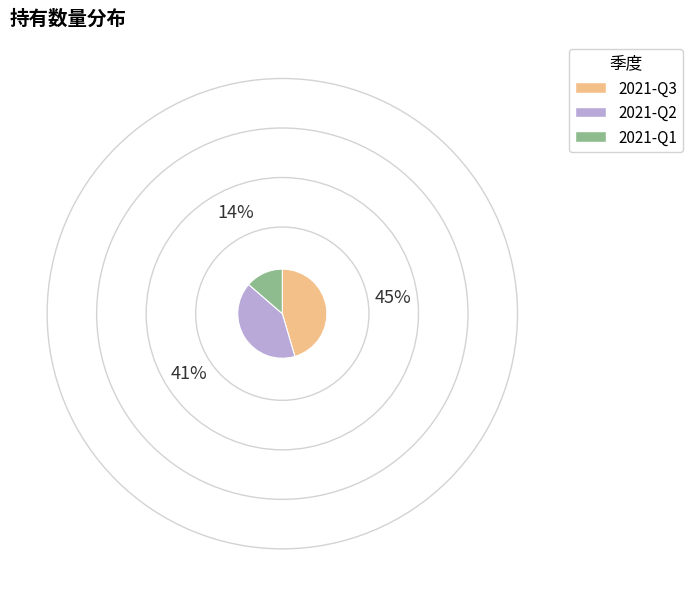

Rank the categories by value from lowest to highest.

2021-Q1, 2021-Q2, 2021-Q3